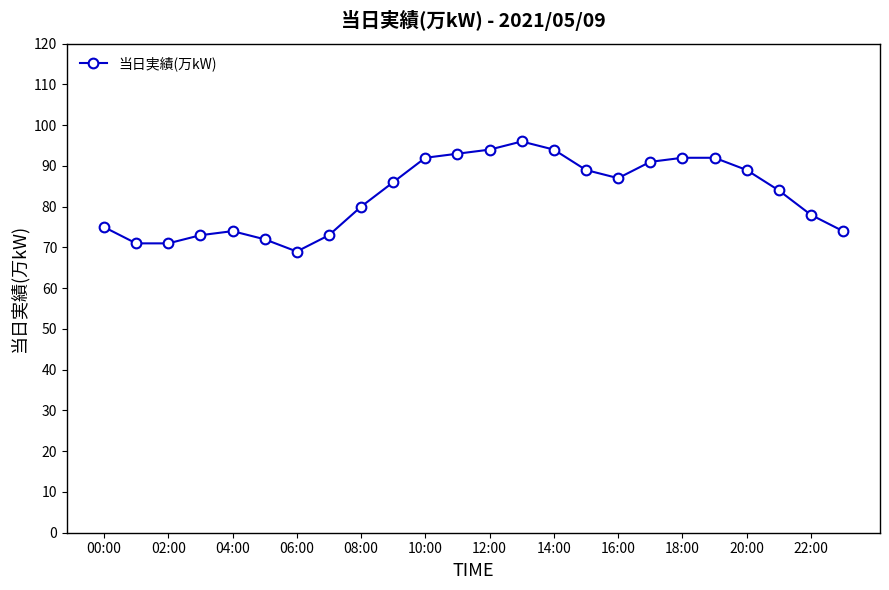

True or false: there are more than 1 points higher than both neighbors.

True